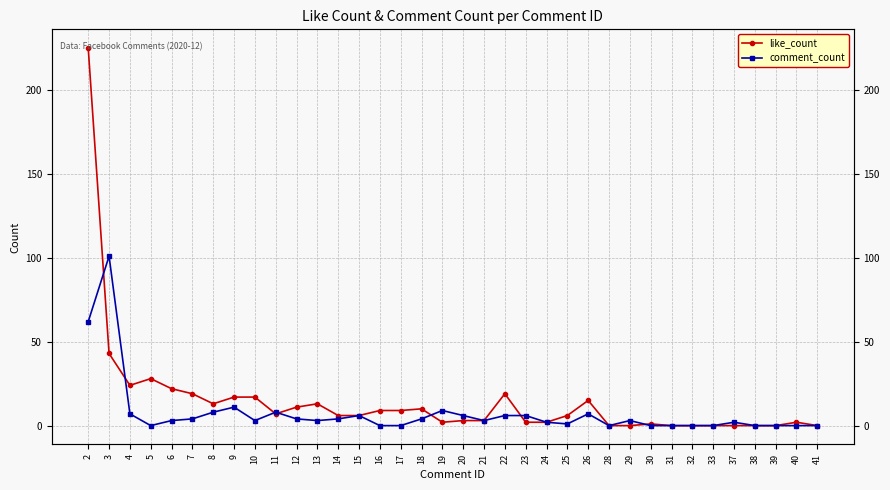

Which series changed the most between 3 and 18?

comment_count